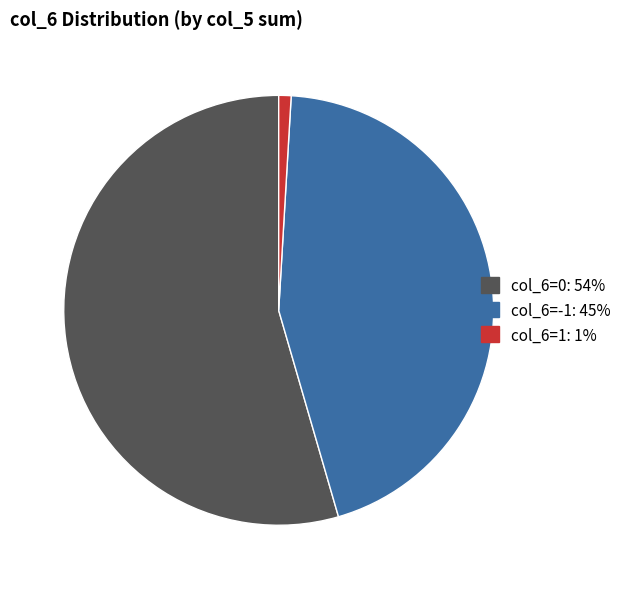

Is there any slice that represents more than half of the pie?

Yes